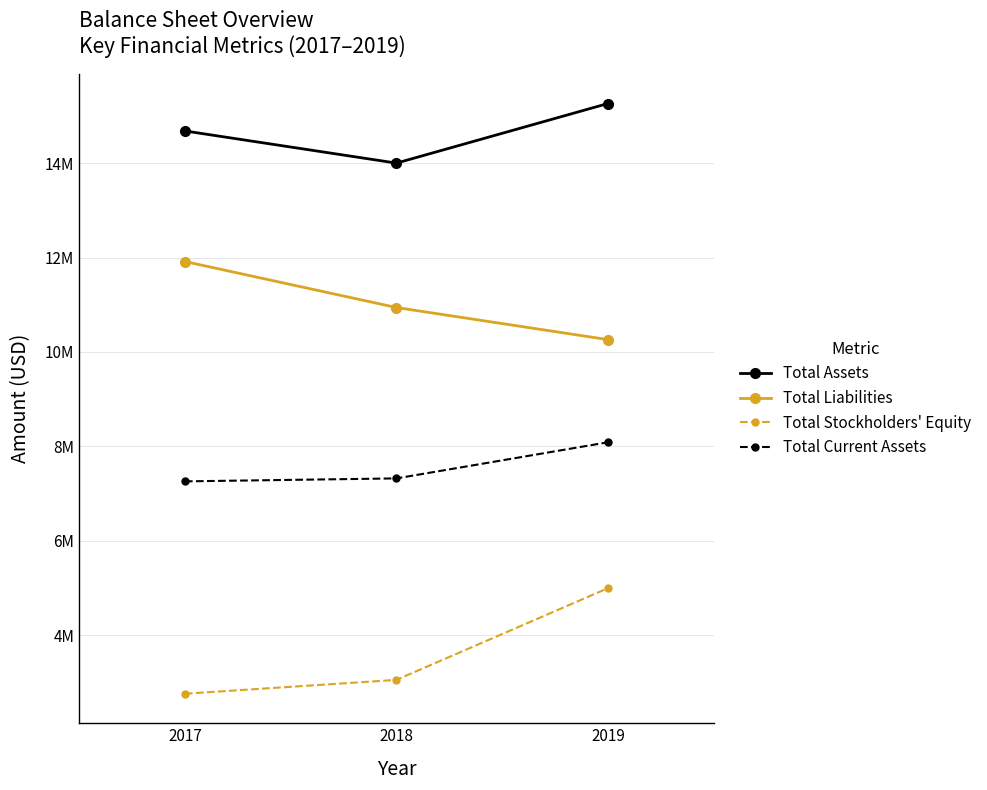

What are all the series names shown in the legend?

Total Assets, Total Liabilities, Total Stockholders' Equity, Total Current Assets